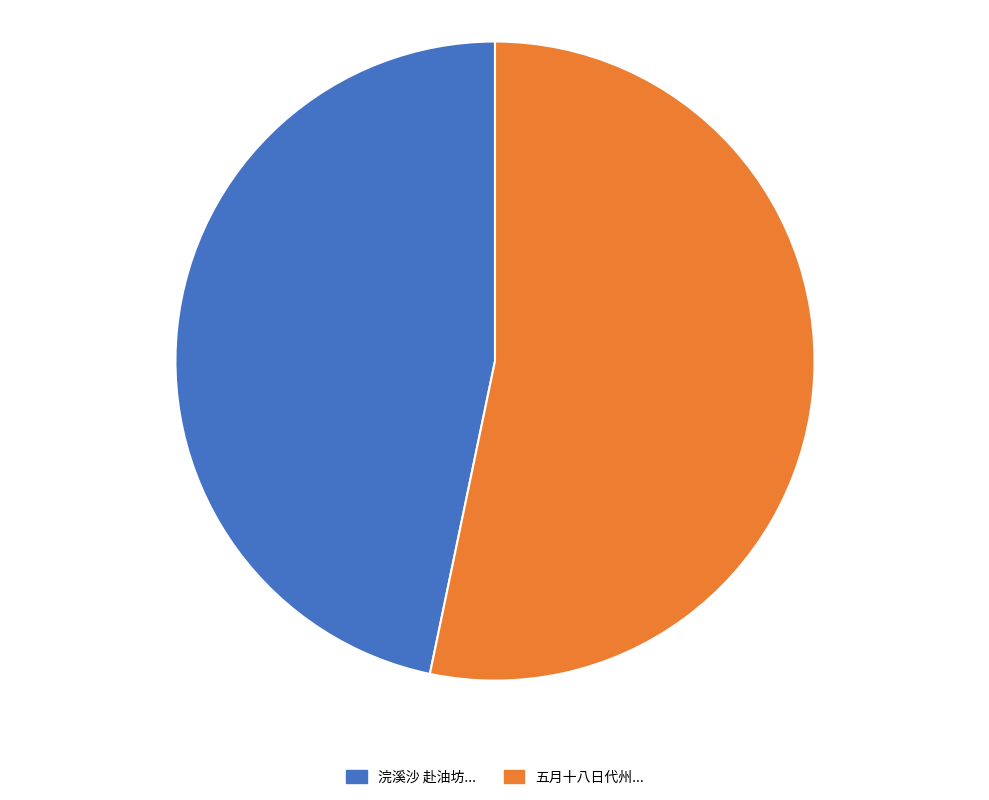

Is there a majority slice in this chart?

Yes